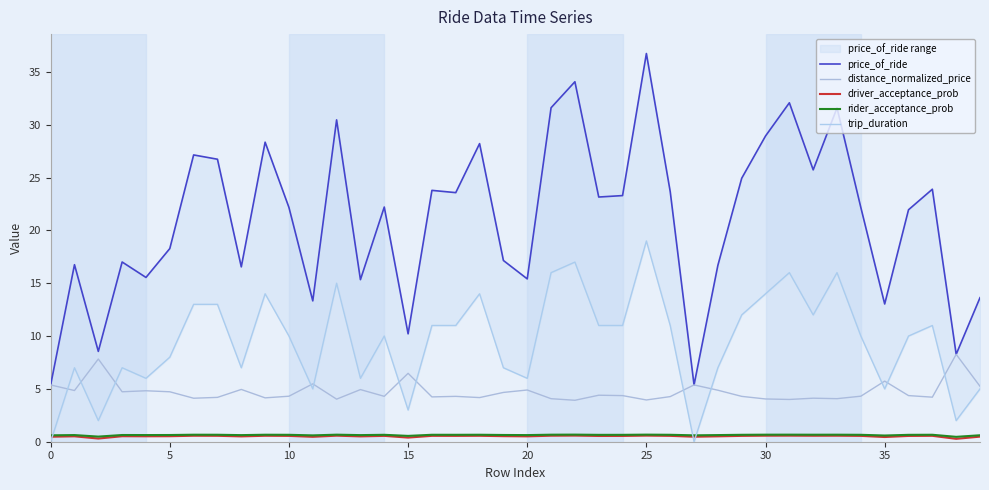

How many distinct data groups are displayed?

5